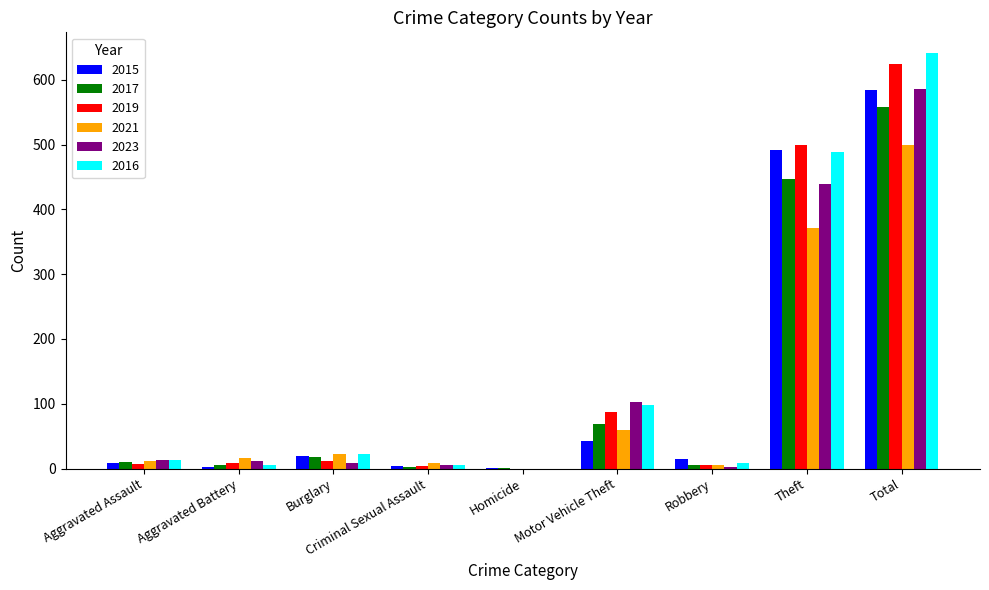

What is the approximate value of 2016 at Theft?

489